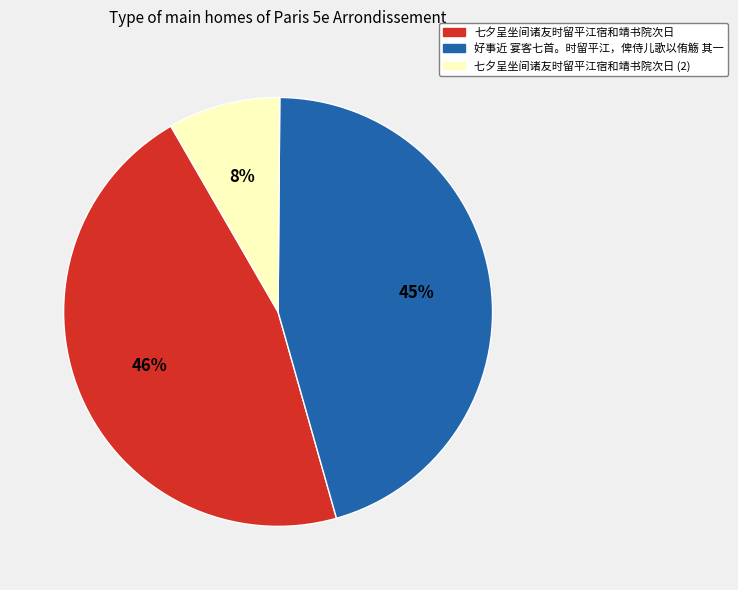

Does any single category account for the majority?

No